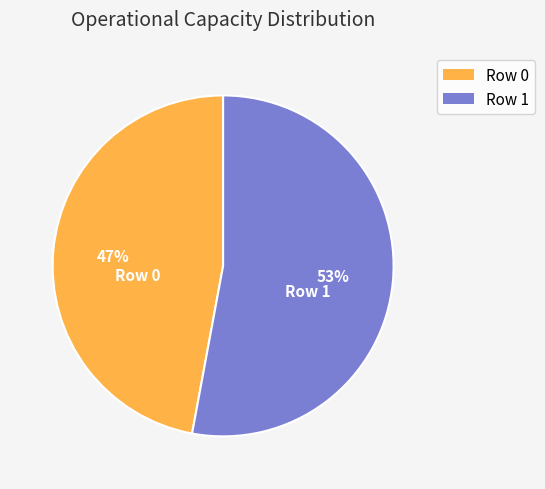

Does Row 1 represent more than half of the total?

Yes